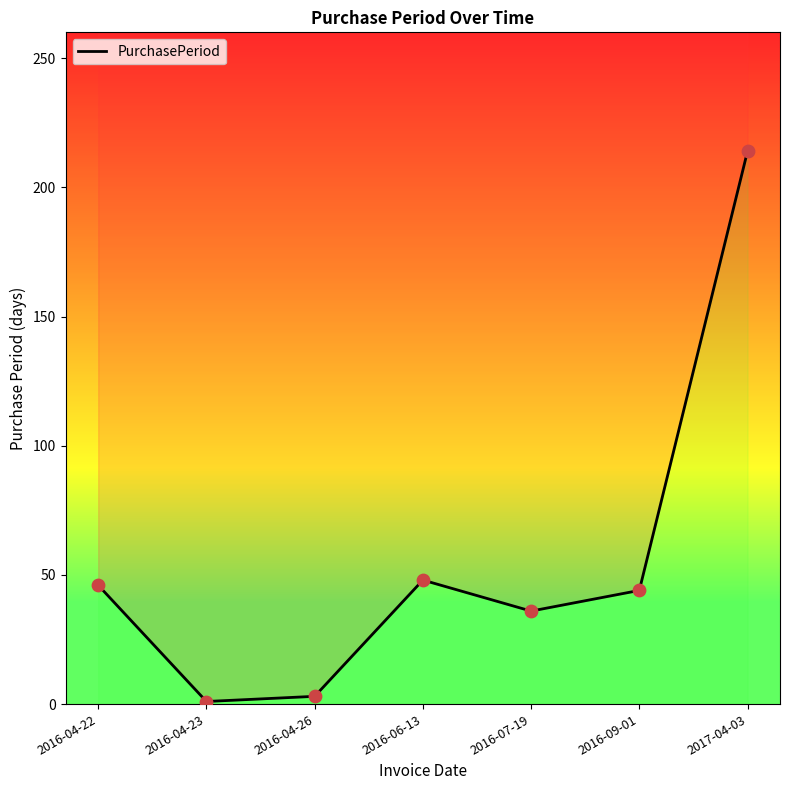

Between 2016-04-26 and 2016-04-22, which is larger?

2016-04-22